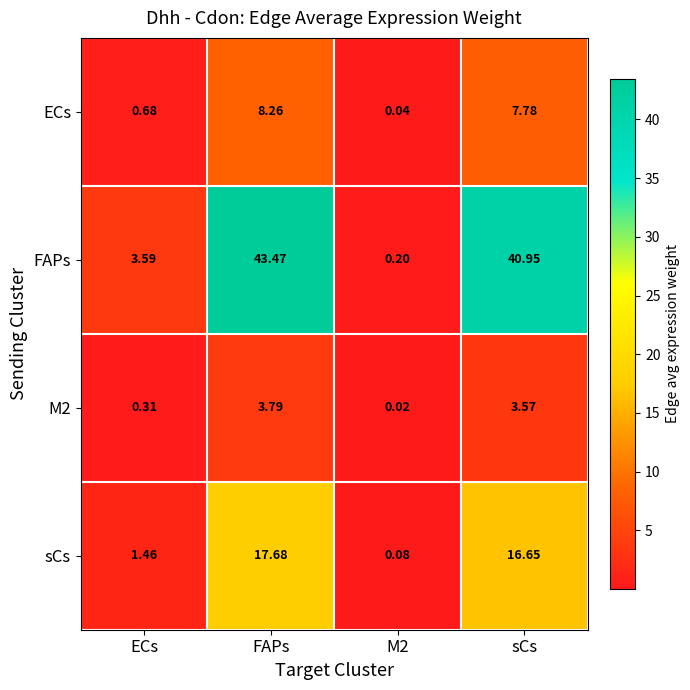

What is the spread (max minus min) of values at FAPs?

39.7